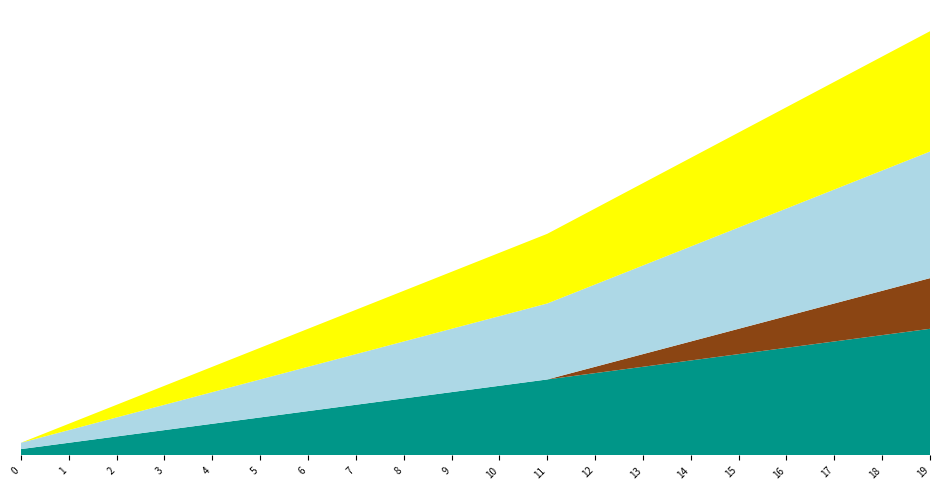

Reading left to right, list all the values displayed in this chart.

abilValue_77: 0=0.0	1=0.0	2=0.0	3=0.0	4=0.1	5=0.1	6=0.1	7=0.1	8=0.1	9=0.1	10=0.1	11=0.1	12=0.1	13=0.1	14=0.1	15=0.2	16=0.2	17=0.2	18=0.2	19=0.2
abilValue_78: 0=0.0	1=0.0	2=0.0	3=0.0	4=0.0	5=0.0	6=0.0	7=0.0	8=0.0	9=0.0	10=0.0	11=0.0	12=0.0	13=0.0	14=0.0	15=0.0	16=0.1	17=0.1	18=0.1	19=0.1
abilValue_79: 0=0.0	1=0.0	2=0.0	3=0.0	4=0.0	5=0.0	6=0.0	7=0.0	8=0.0	9=0.0	10=0.0	11=0.0	12=0.0	13=0.0	14=0.0	15=0.0	16=0.0	17=0.0	18=0.0	19=0.0
Score_norm: 0=0.0	1=0.0	2=0.0	3=0.0	4=0.1	5=0.1	6=0.1	7=0.1	8=0.1	9=0.1	10=0.1	11=0.1	12=0.1	13=0.1	14=0.1	15=0.2	16=0.2	17=0.2	18=0.2	19=0.2
Id_norm: 0=0.0	1=0.0	2=0.0	3=0.0	4=0.0	5=0.1	6=0.1	7=0.1	8=0.1	9=0.1	10=0.1	11=0.1	12=0.1	13=0.1	14=0.1	15=0.1	16=0.2	17=0.2	18=0.2	19=0.2